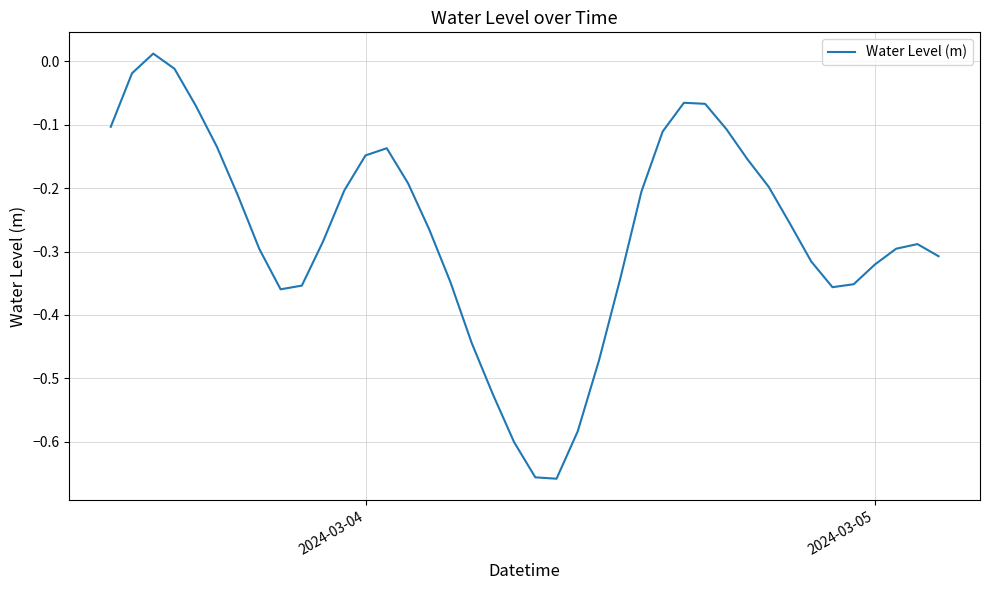

What is the difference between the maximum and minimum values?

0.7